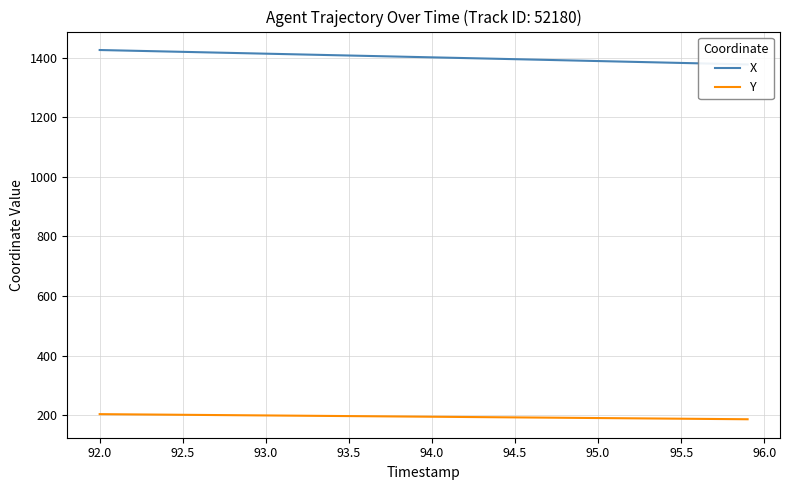

Is it true that Y equals 196.6 at 93.5?

True